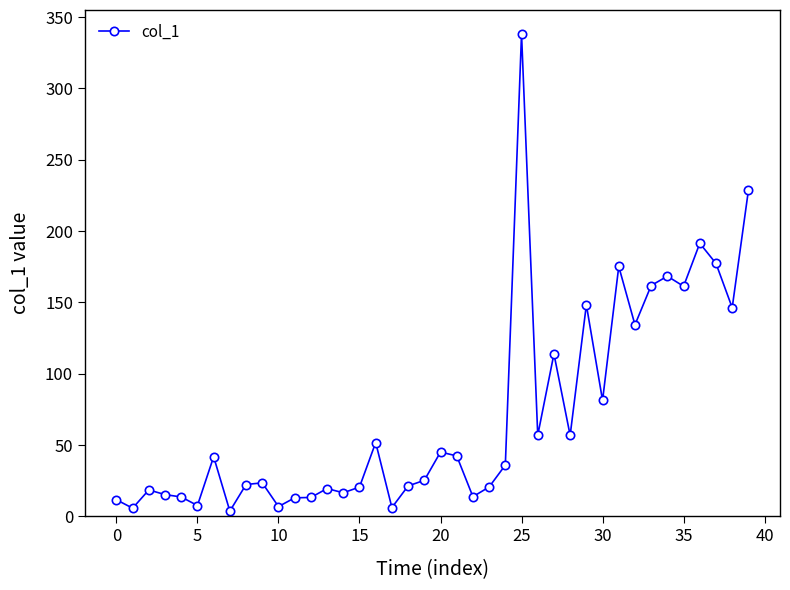

What is the difference between the maximum and minimum values?

334.7